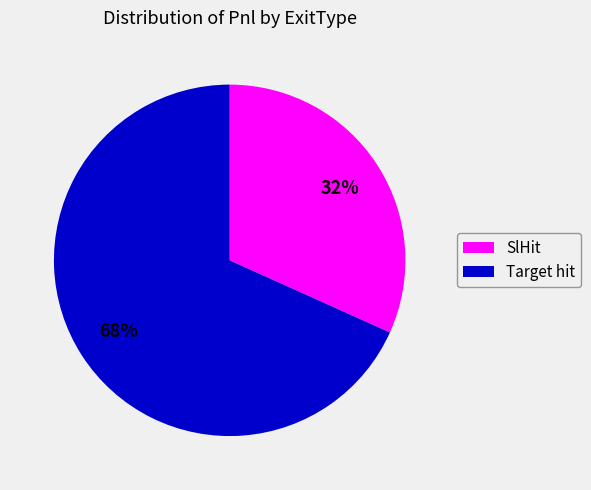

To the nearest percent, what percentage of the pie is Target hit?

68%